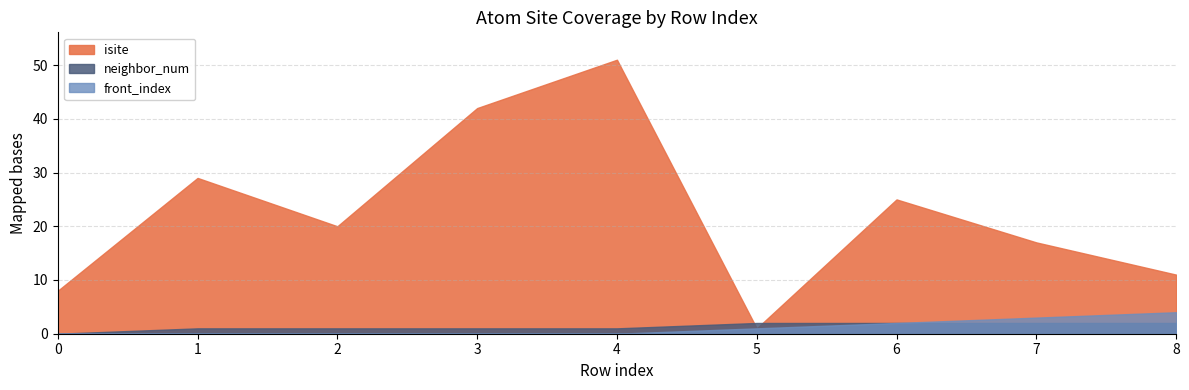

What is the sum of the neighbor_num values at 5 and 2?

3